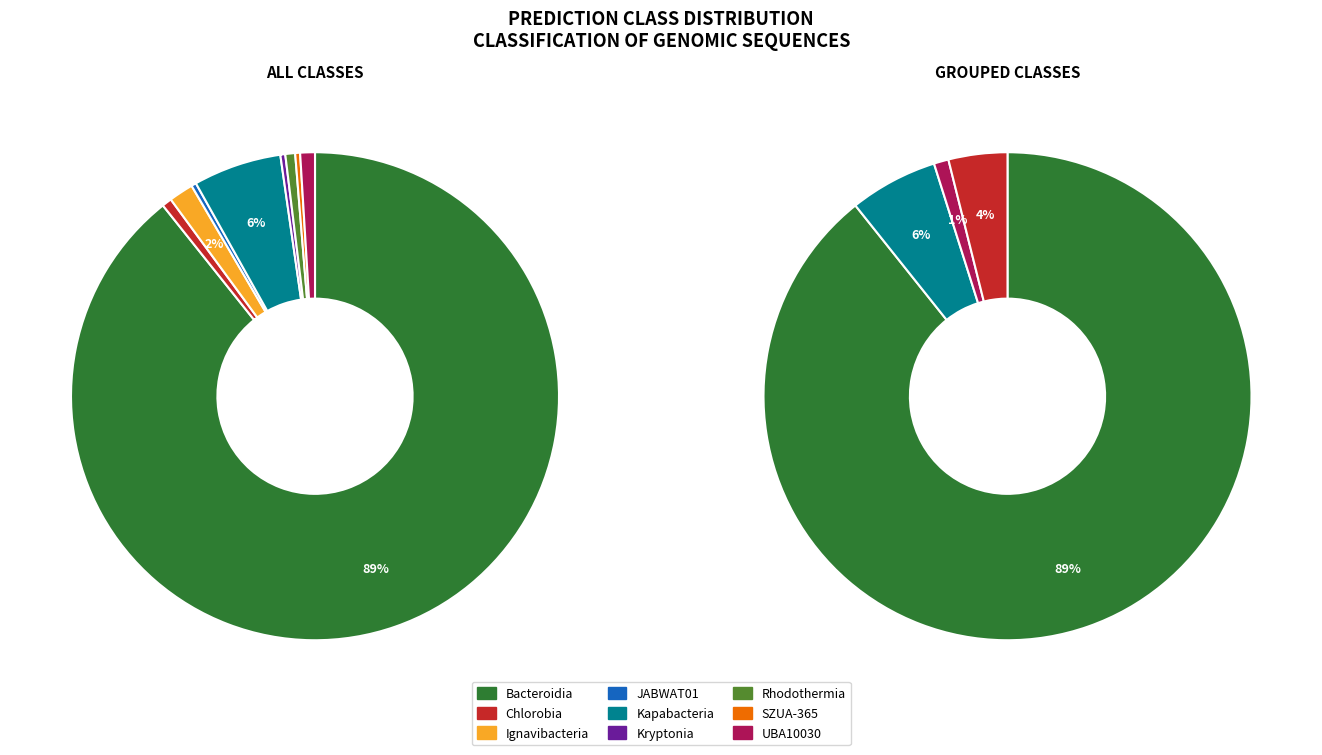

Approximately how many times larger is the value at c__Kryptonia compared to c__Chlorobia?

0.5